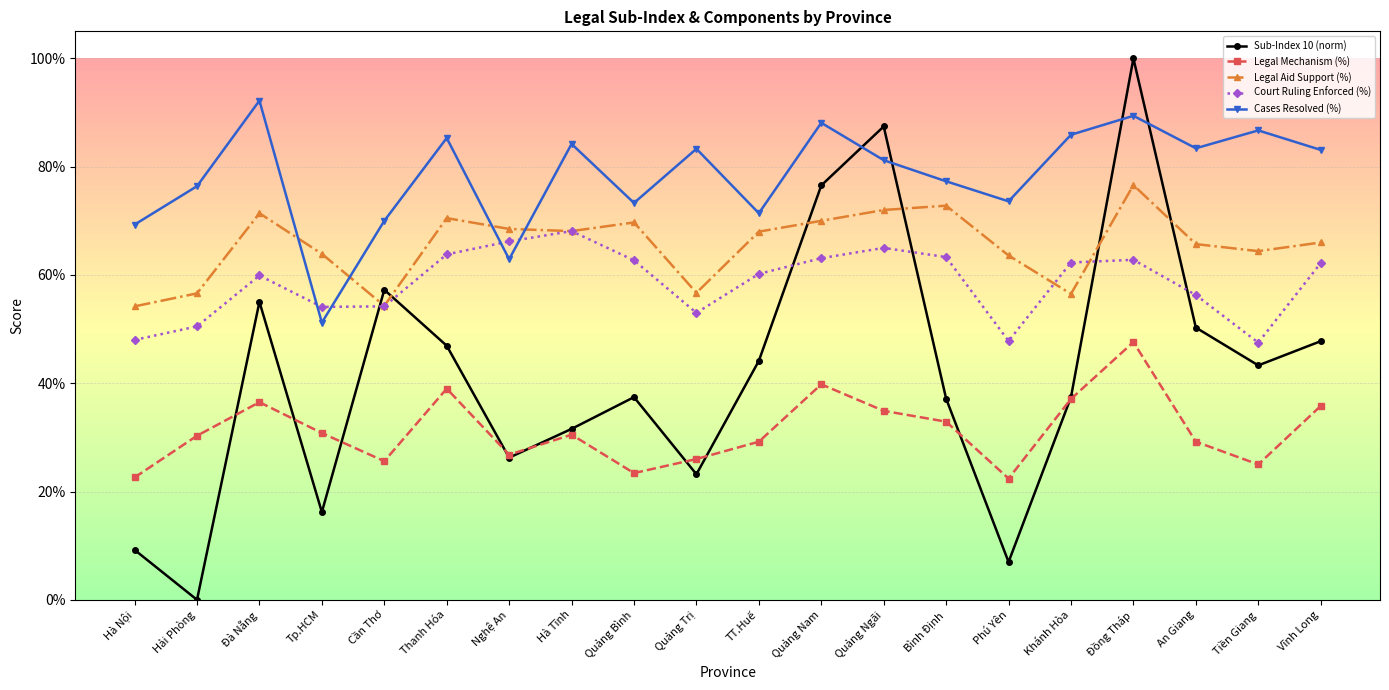

At how many categories does at least one series exceed 0?

20